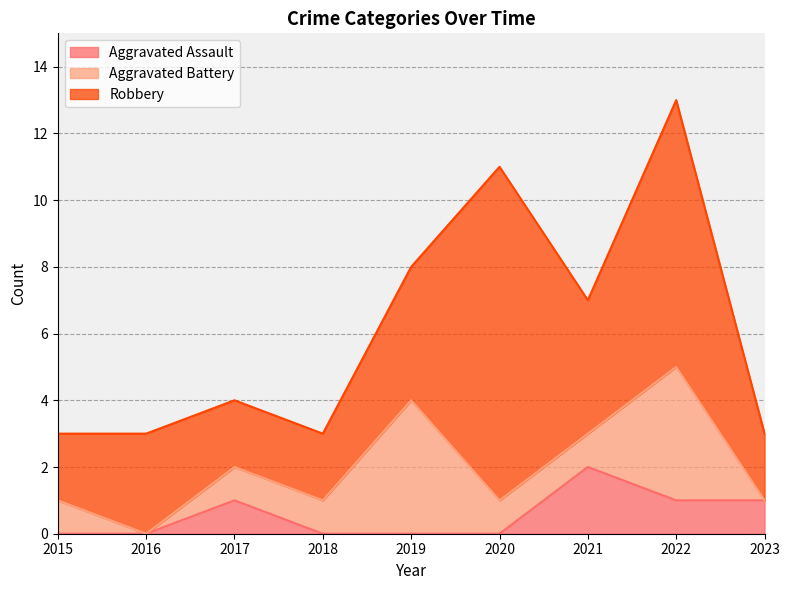

Rank the categories by Aggravated Assault value from highest to lowest.

2021, 2017, 2022, 2023, 2015, 2016, 2018, 2019, 2020